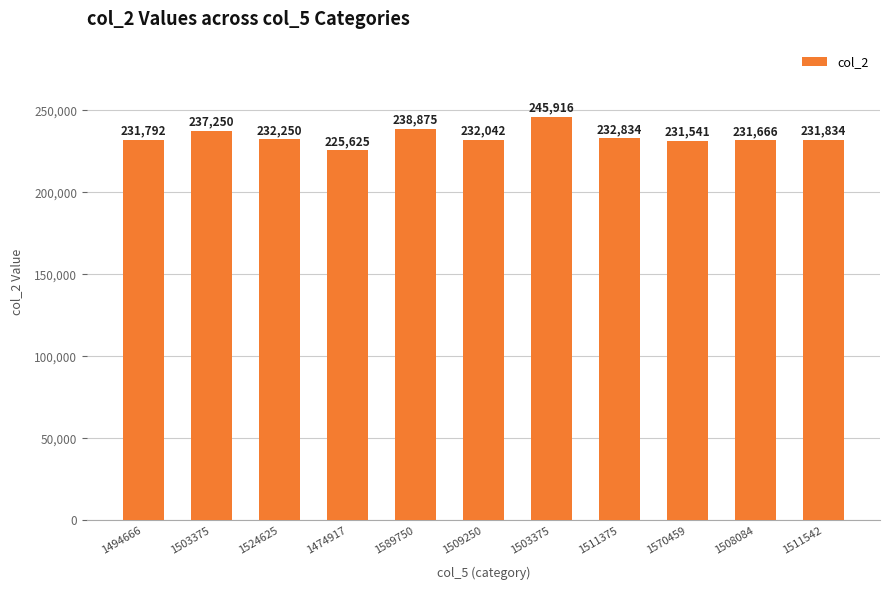

Reading left to right, extract all data points from this chart.

231792	237250	232250	225625	238875	232042	245916	232834	231541	231666	231834